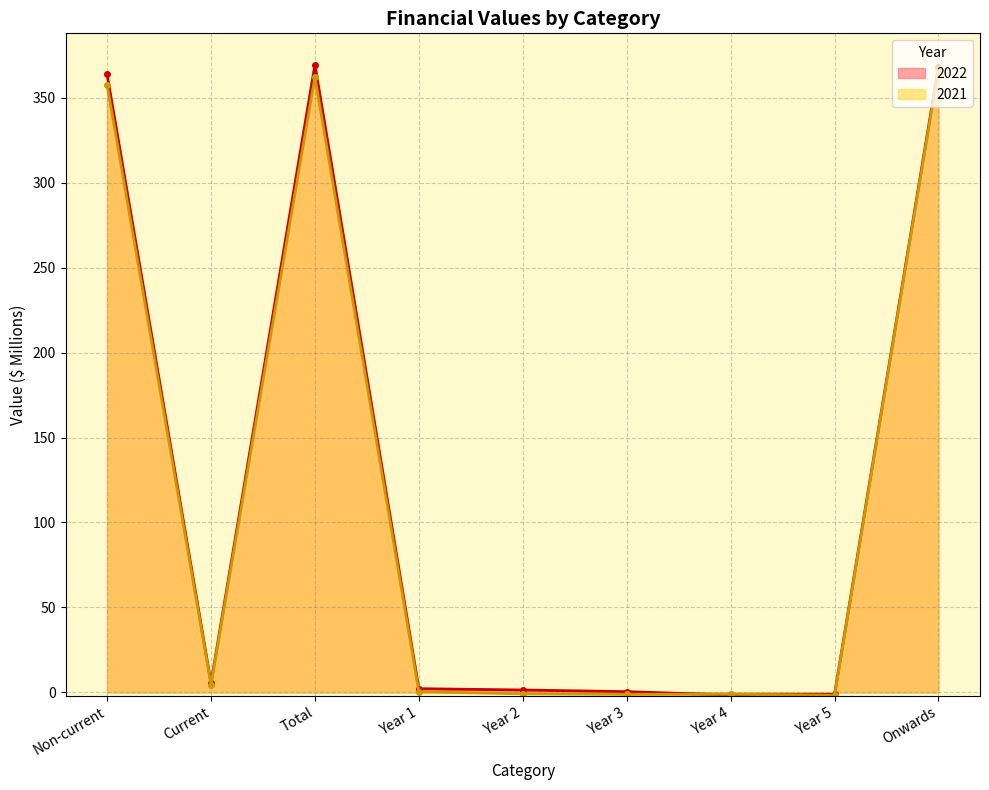

How many values in 2022 are below zero?

2